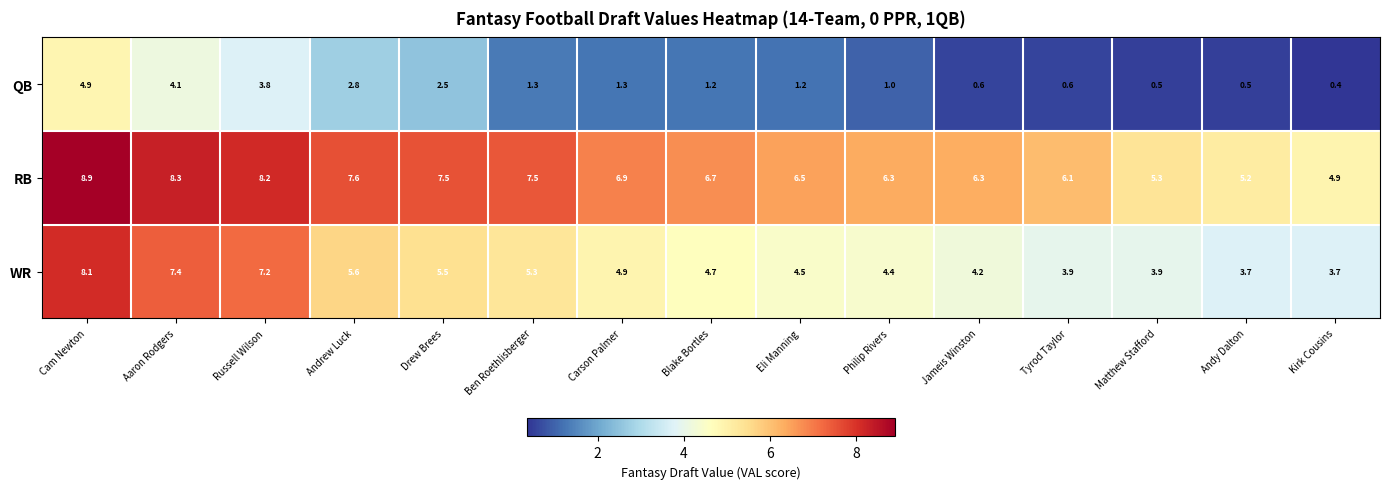

What value does the QB series have at Jameis Winston?

0.6